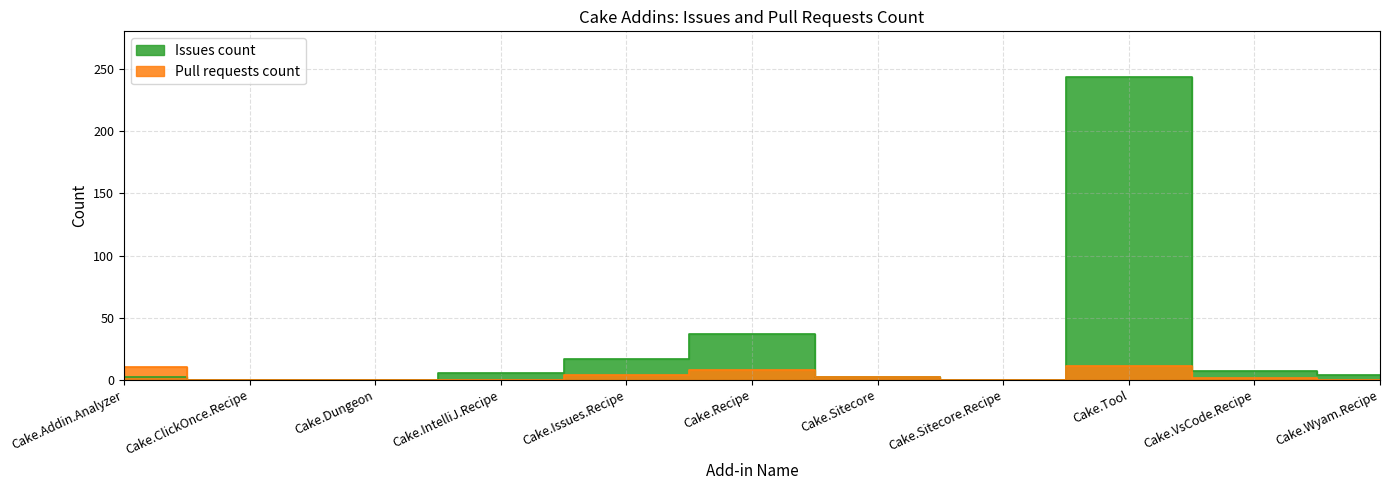

True or false: Pull requests count and Issues count intersect in this chart.

False